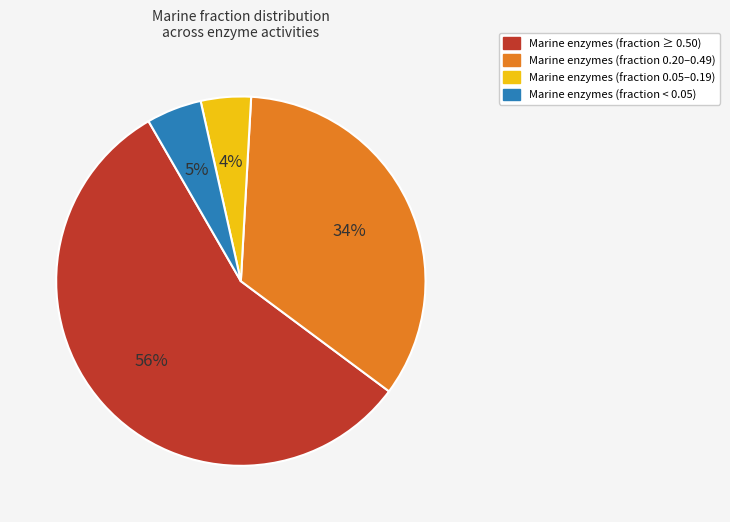

Is there a majority slice in this chart?

Yes